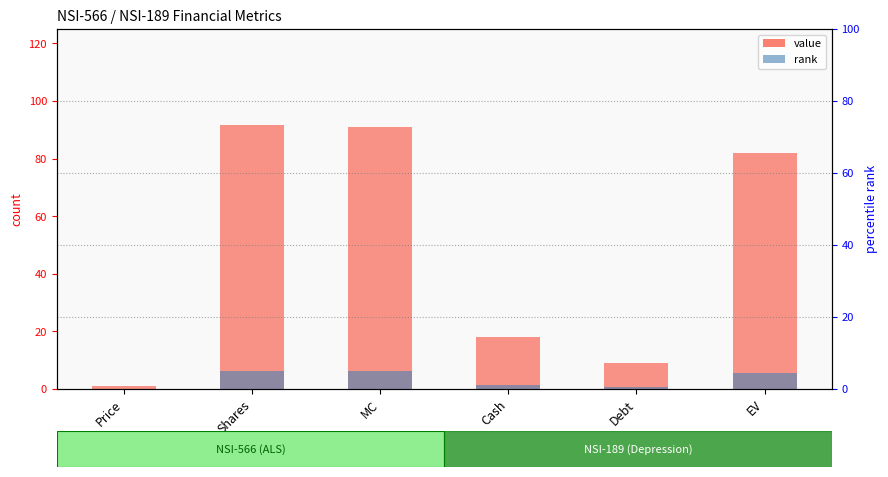

Where is rank nearest to the value 2?

Cash